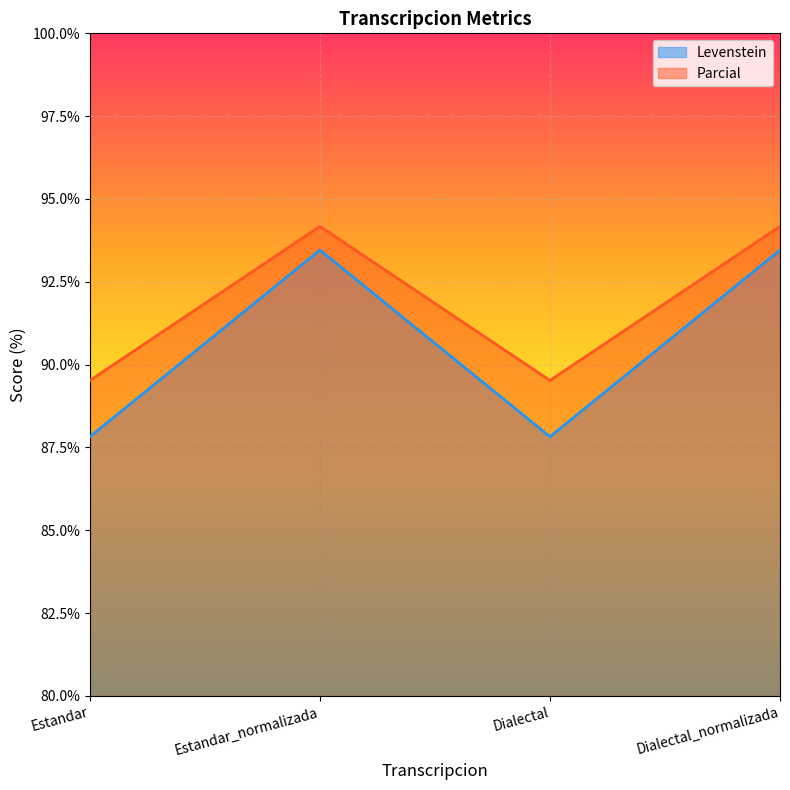

What is the average value of the Levenstein series?

90.6